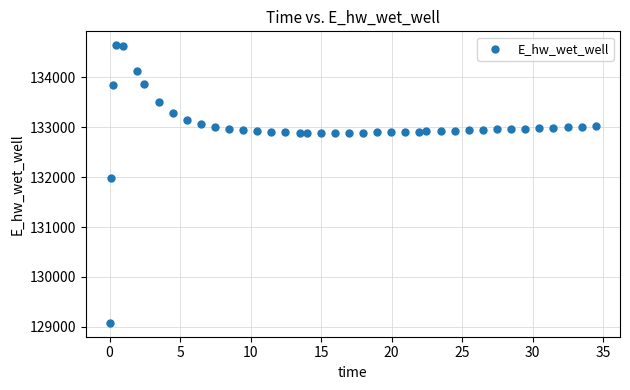

What is the range of Y values (max minus min)?

5570.0